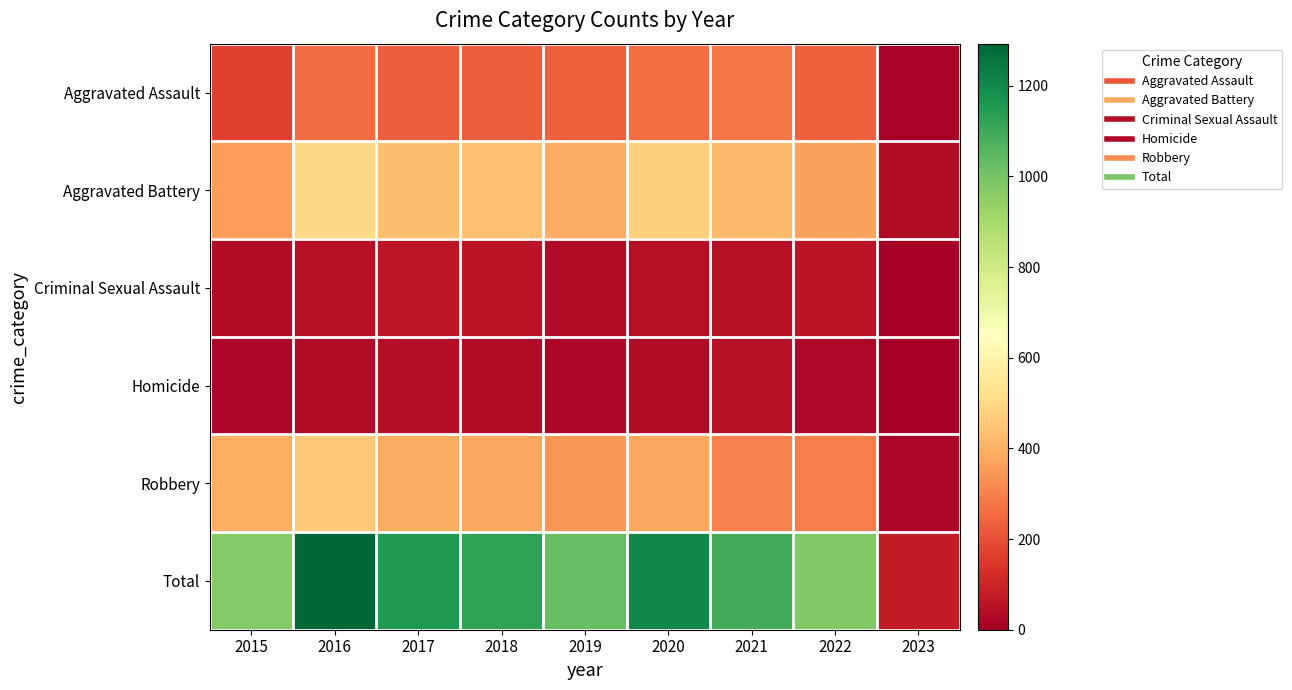

How many categories are shown in the chart?

9